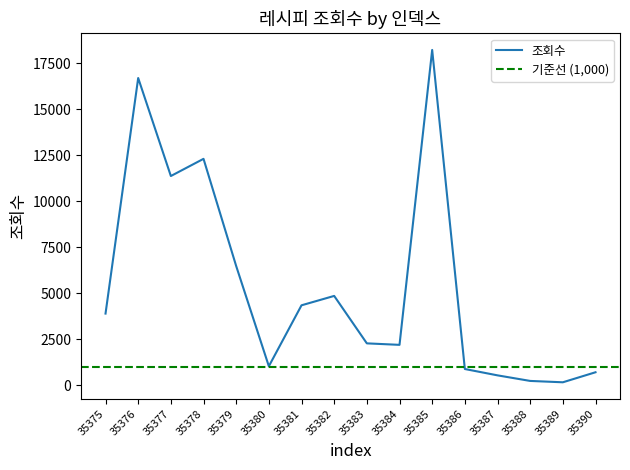

What is the average value?

5389